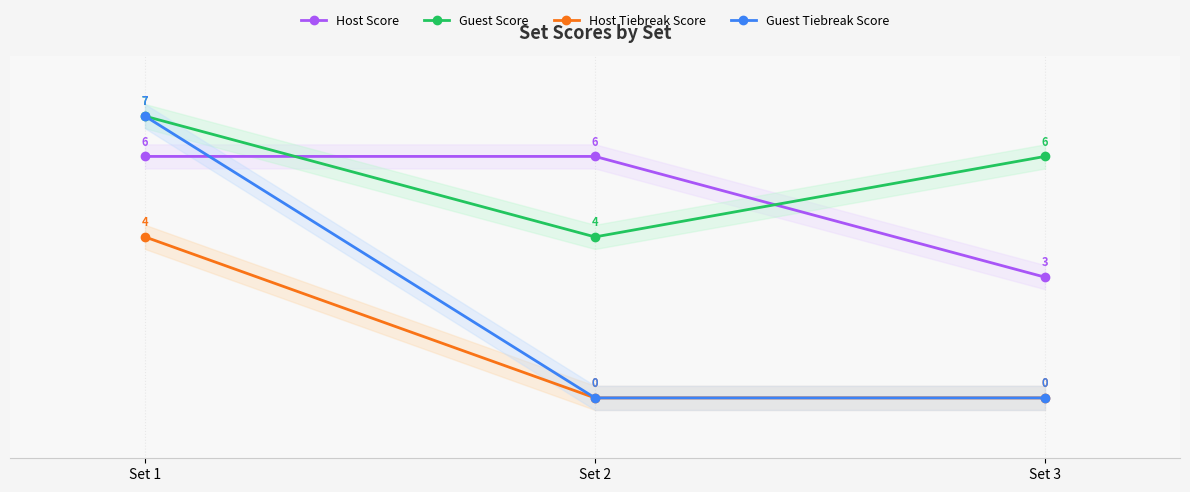

Reading right to left, extract all data points from this chart.

Host Score: Set 3=3	Set 2=6	Set 1=6
Guest Score: Set 3=6	Set 2=4	Set 1=7
Host Tiebreak Score: Set 3=0	Set 2=0	Set 1=4
Guest Tiebreak Score: Set 3=0	Set 2=0	Set 1=7